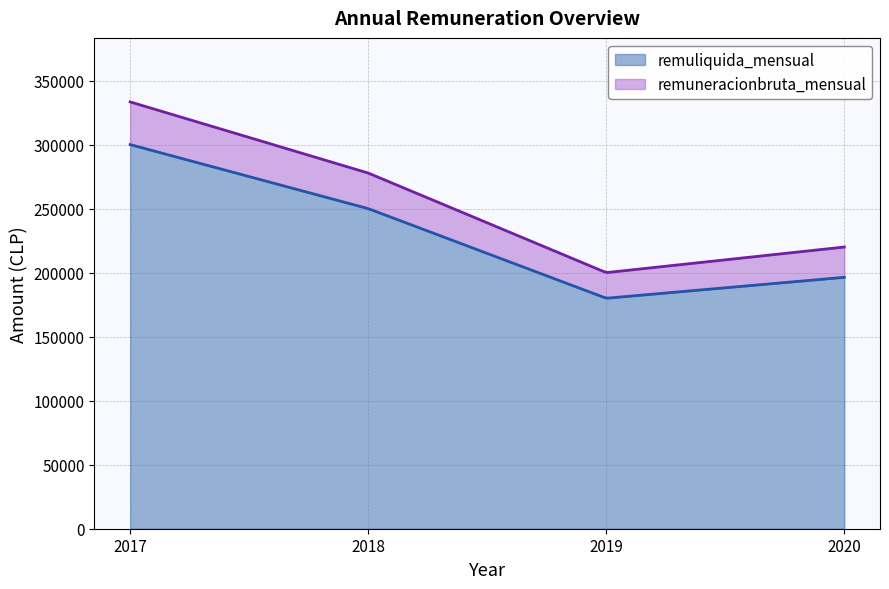

Where is the first local minimum for remuneracionbruta_mensual?

2019